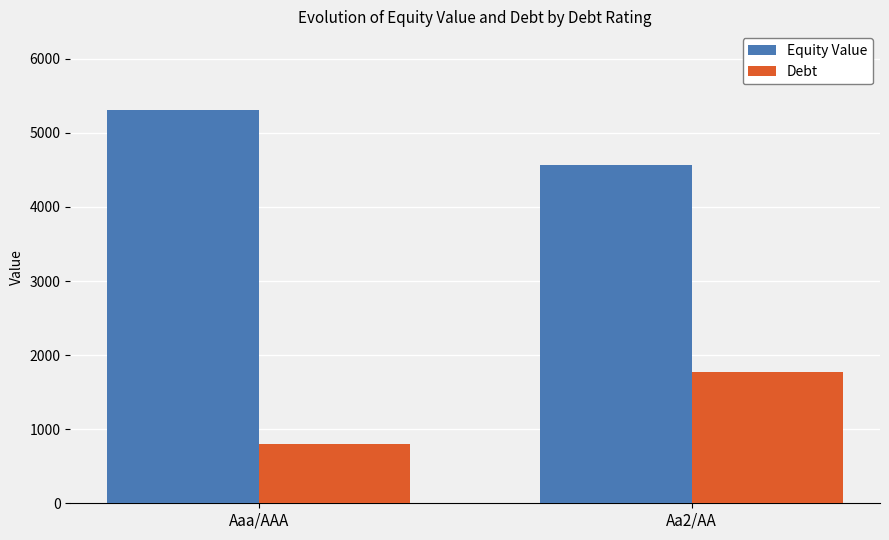

How many data points in Debt are above 1774?

1